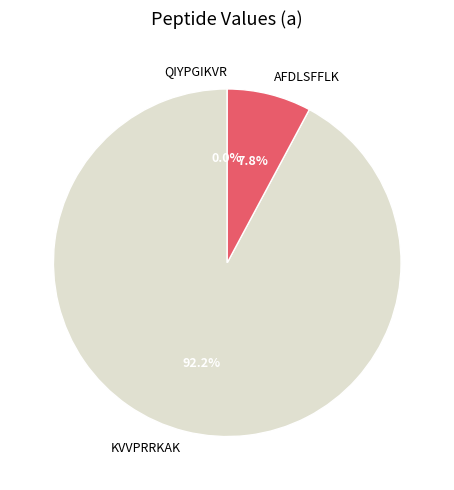

To the nearest percent, what is the average slice percentage?

33%